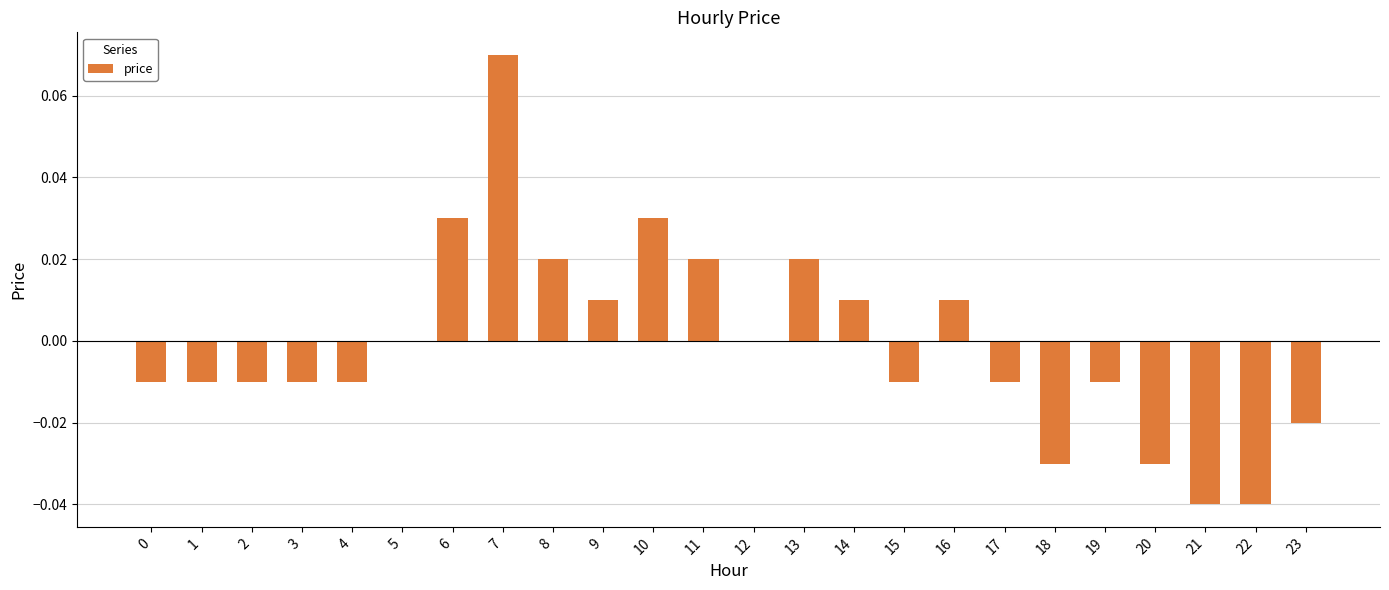

Are the bars horizontal?

No